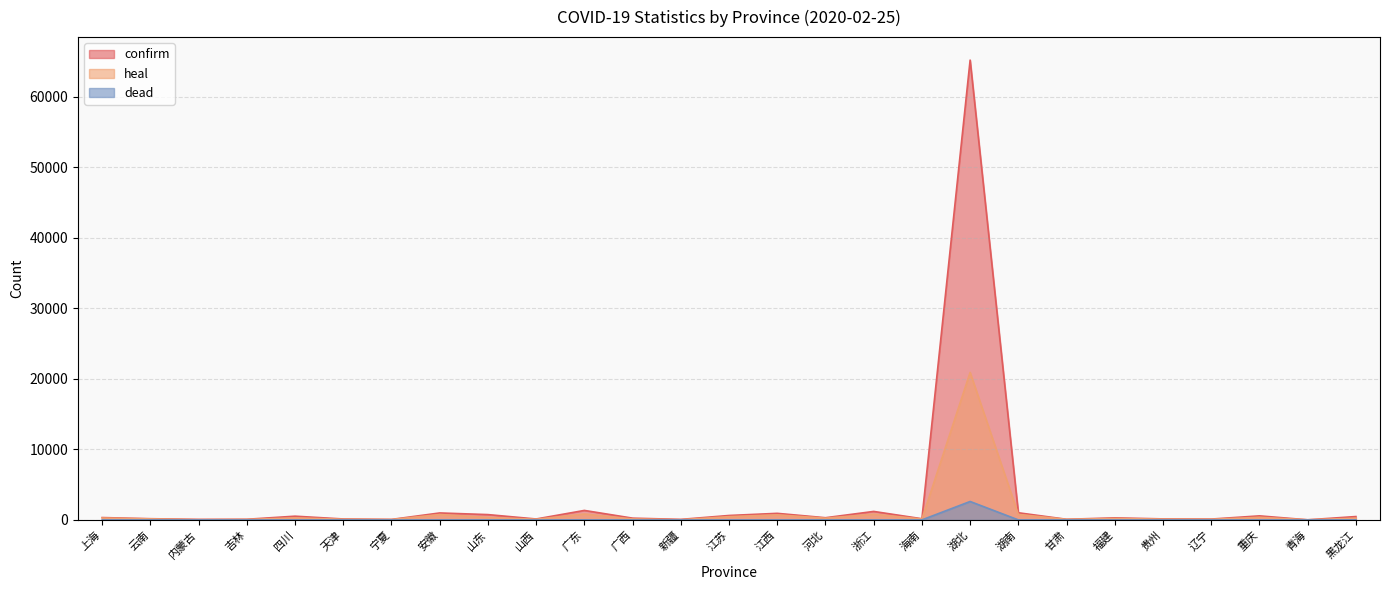

How many categories are shown in the chart?

27